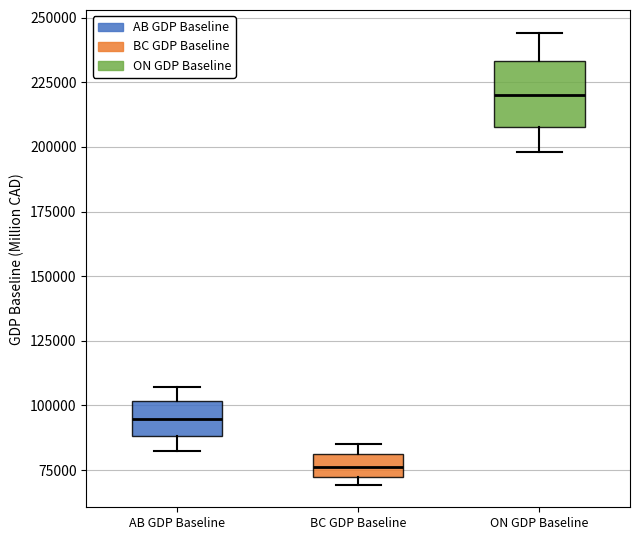

Which box's median line is the highest?

ON GDP Baseline